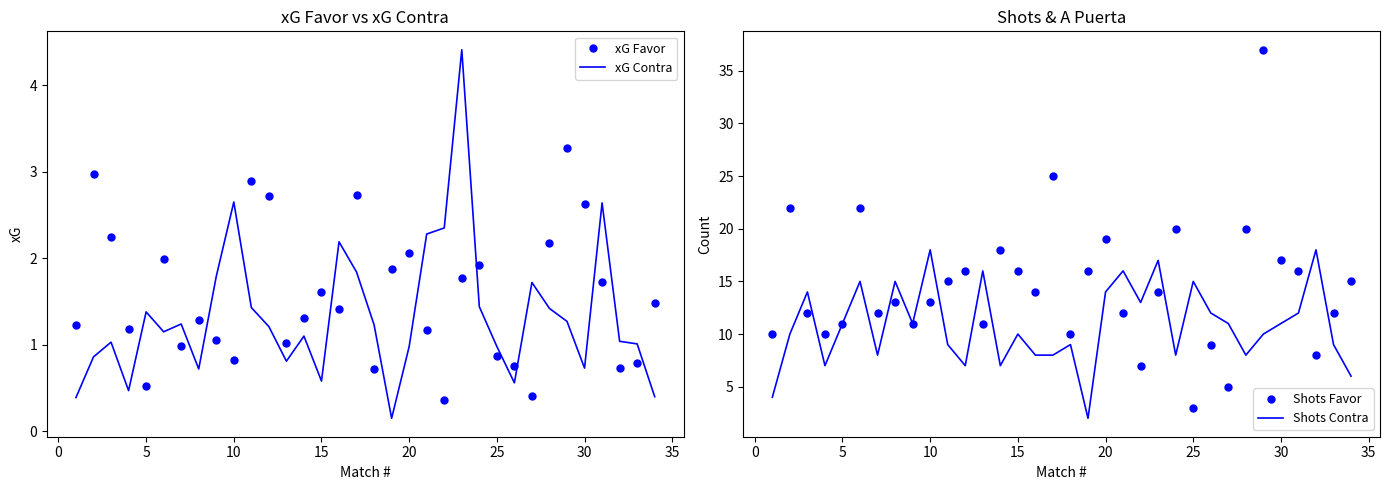

The value of xG Contra at 10 is 1.3. True or false?

False